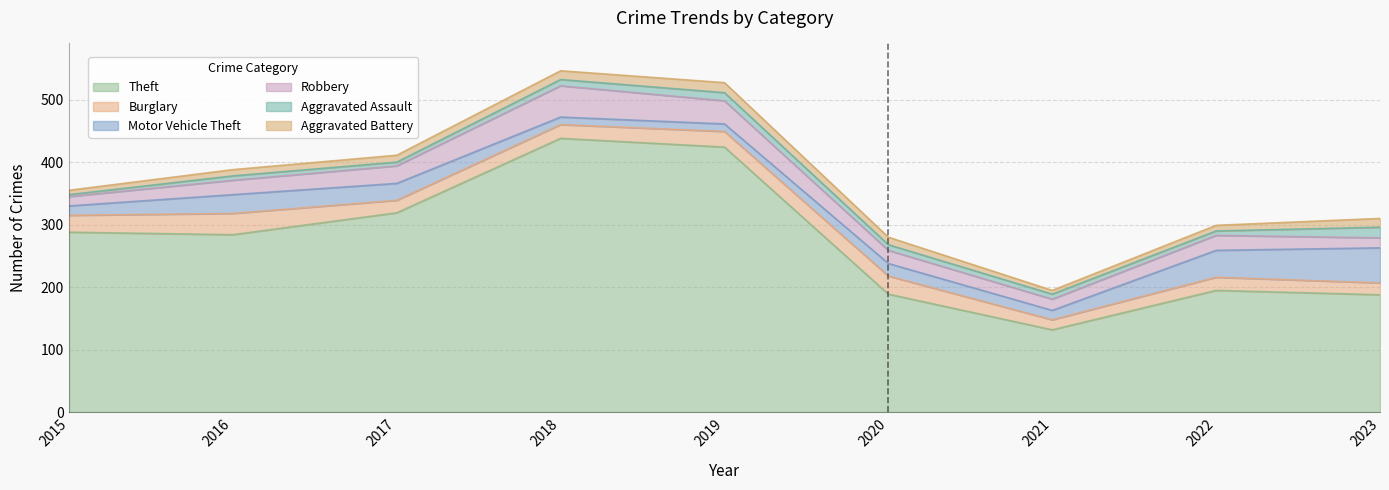

What is the total value across all series at 2019?

527